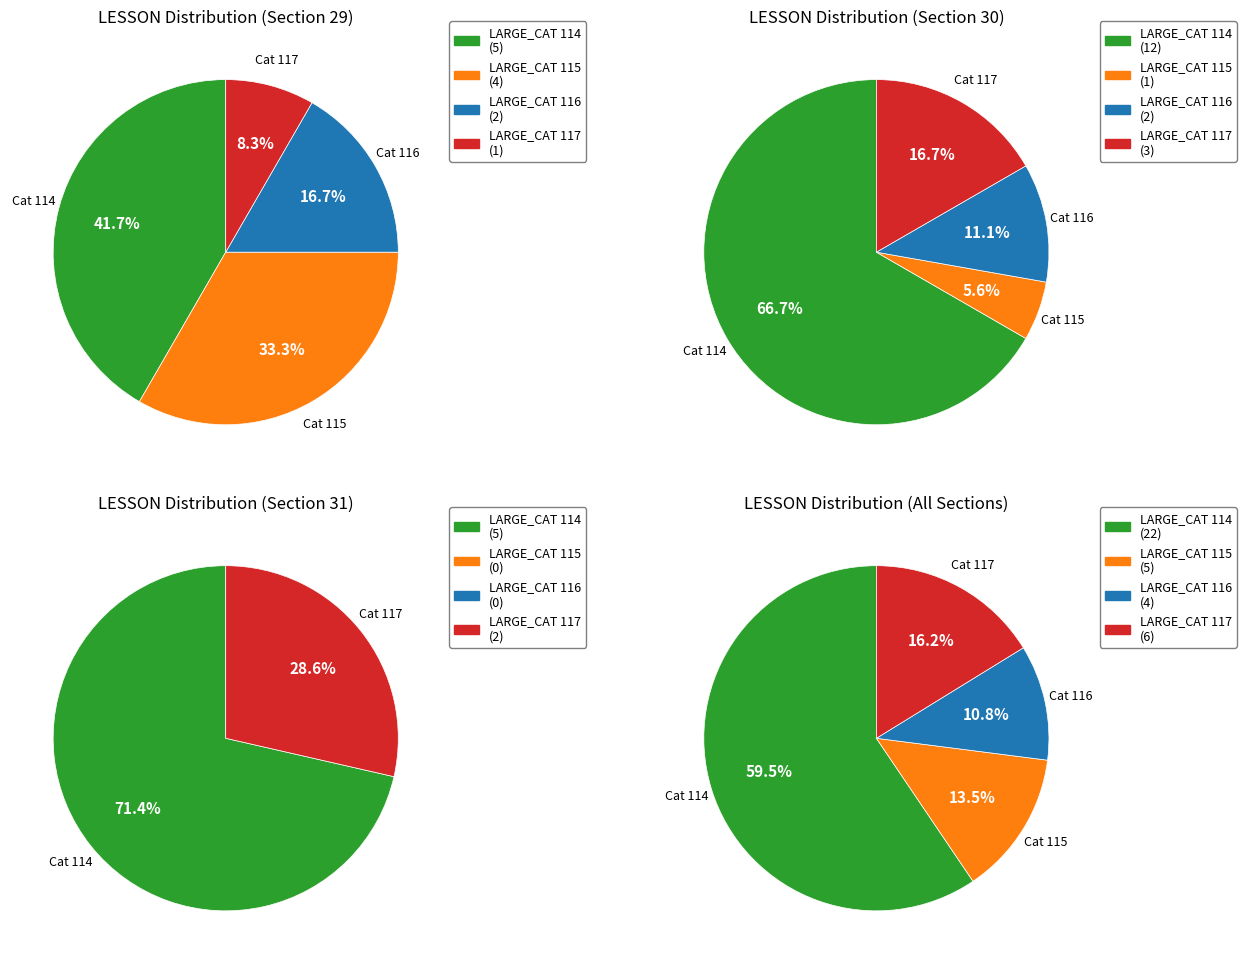

How many segments does this pie chart have?

4